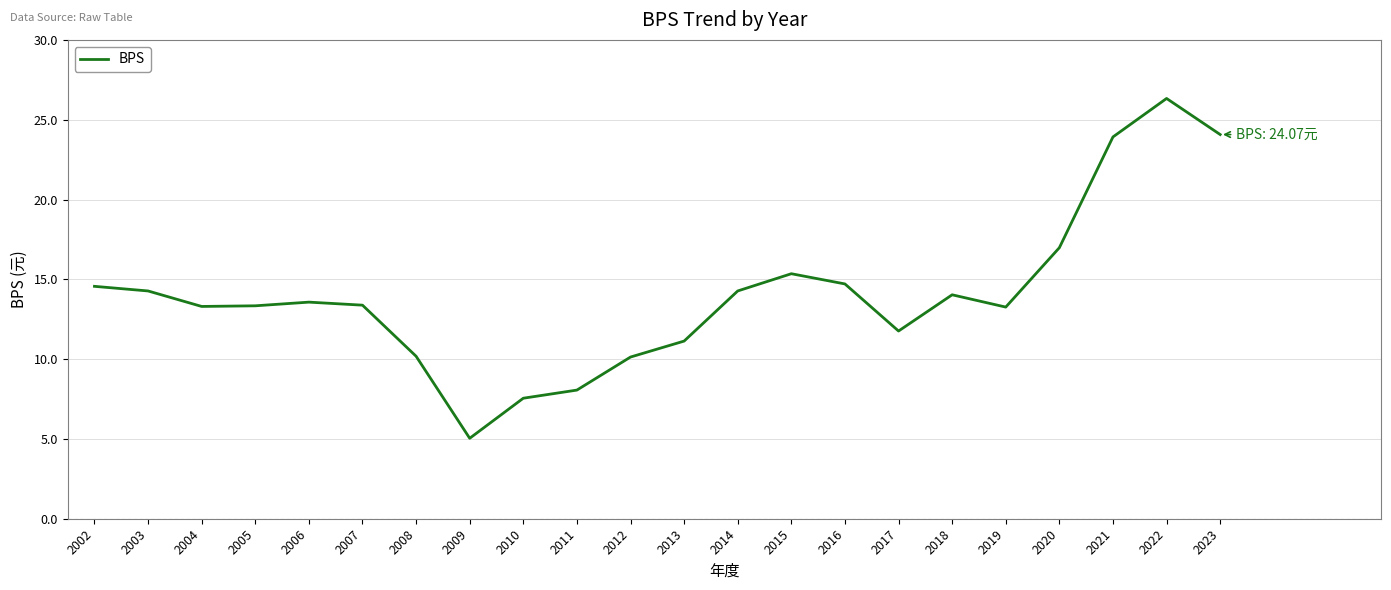

What is the change in value from 2011 to 2013?

+3.1